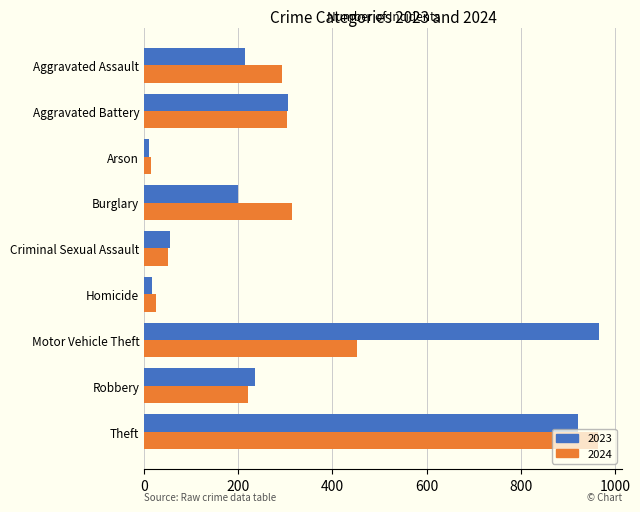

The 2024 series shows 503 at Aggravated Battery. True or false?

False